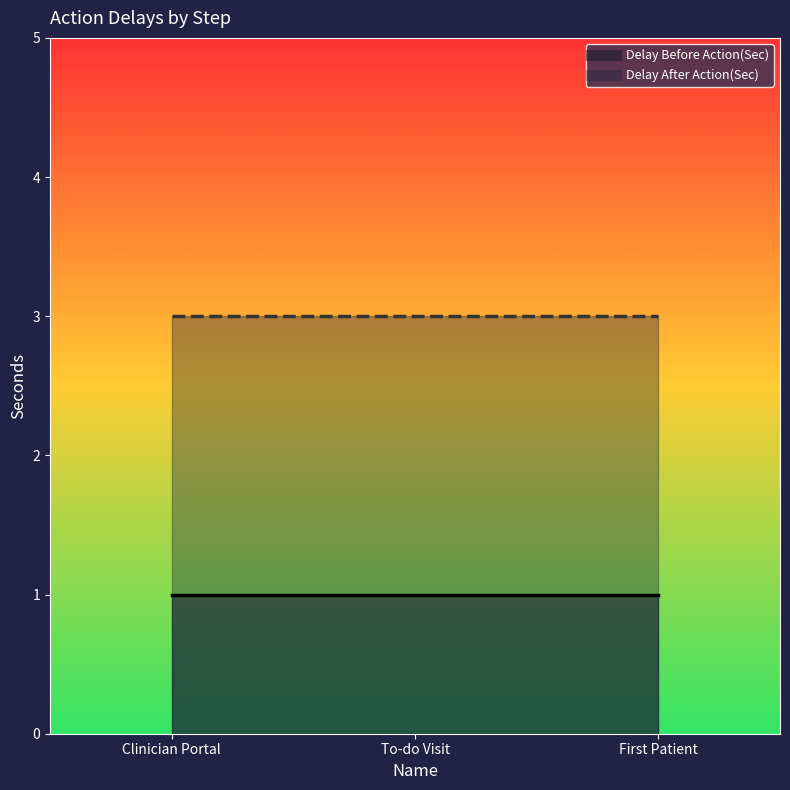

Rank the categories by Delay Before Action(Sec) value from lowest to highest.

Clinician Portal, To-do Visit, First Patient